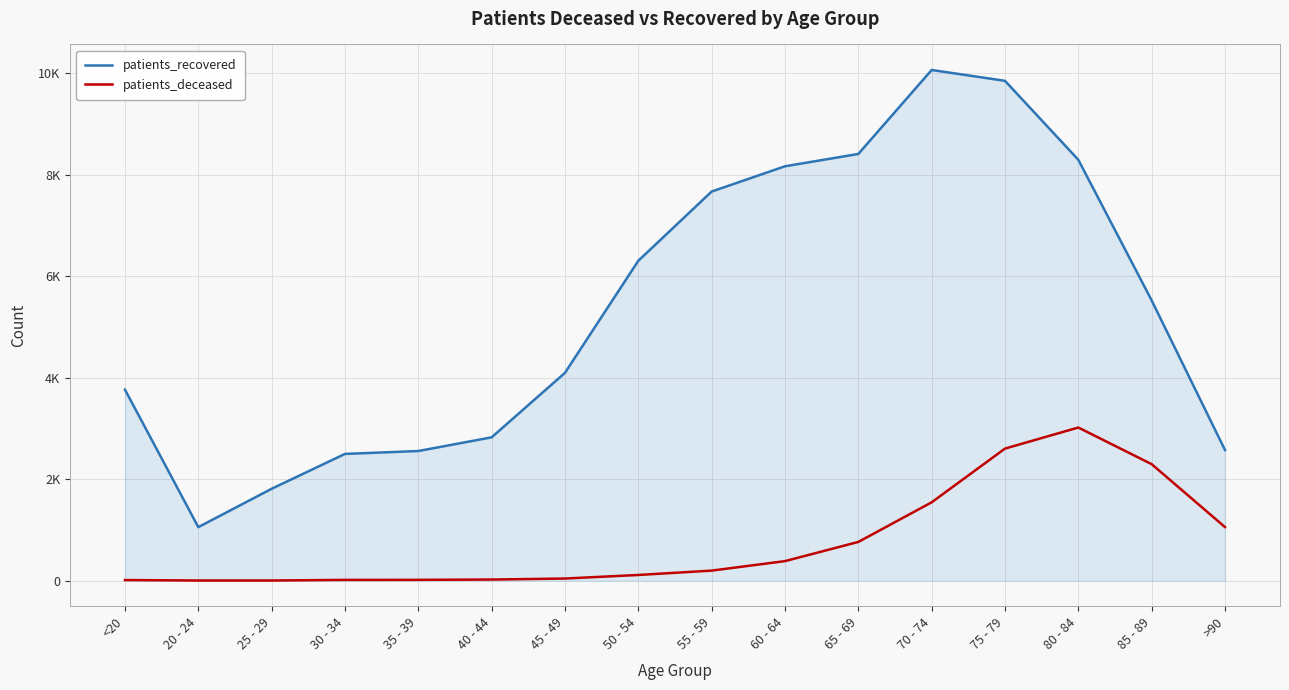

At which category is the sum across all series the highest?

75 - 79